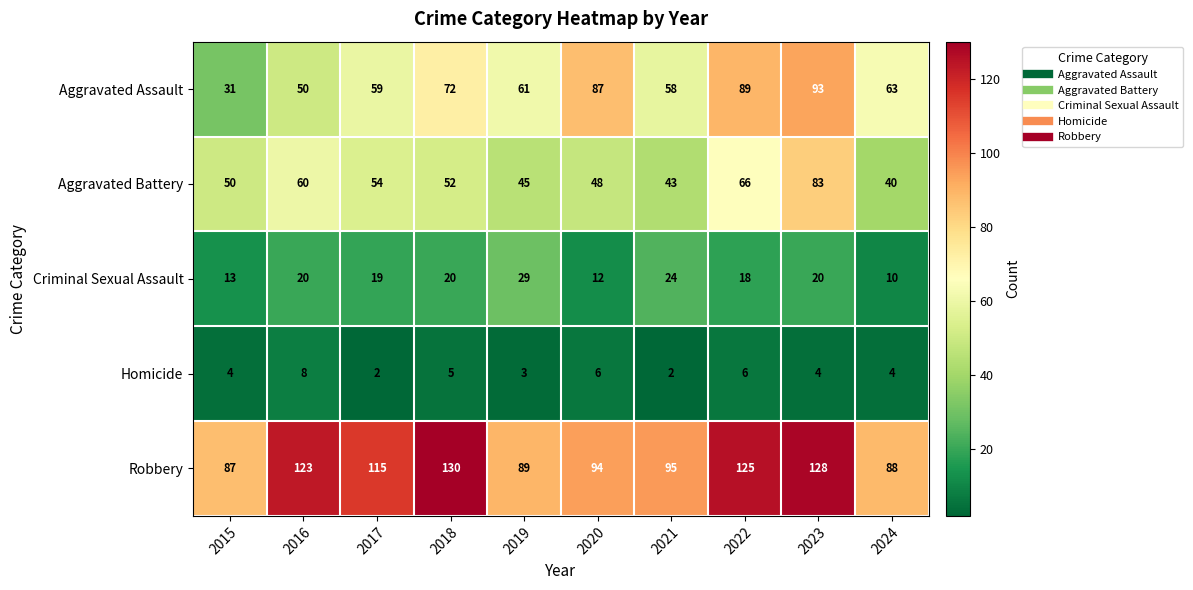

What is the total value across all series at 2015?

185